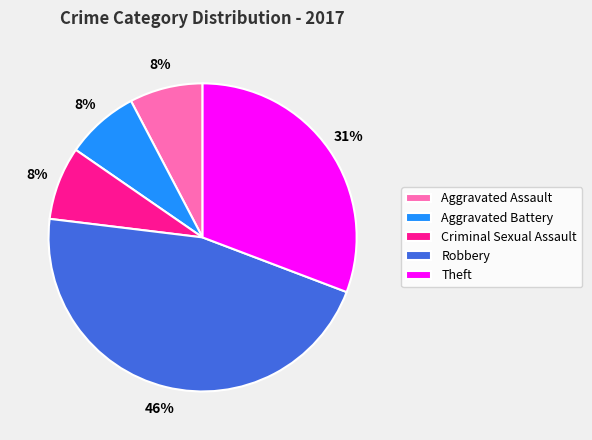

Which slice is the largest?

Robbery